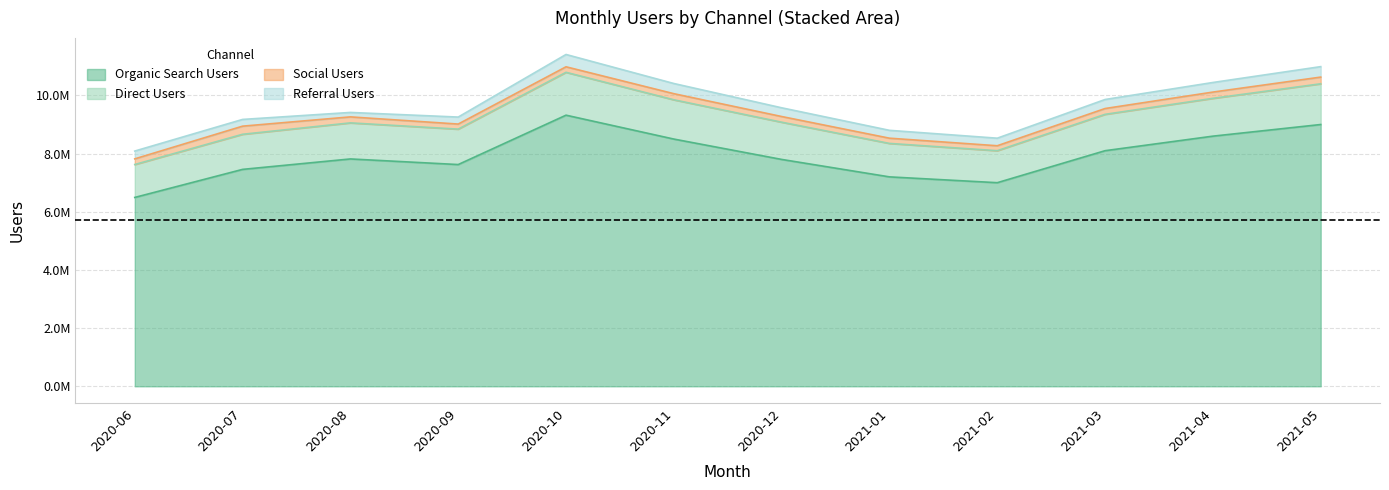

True or false: Organic Search Users and Direct Users cross at least once.

False